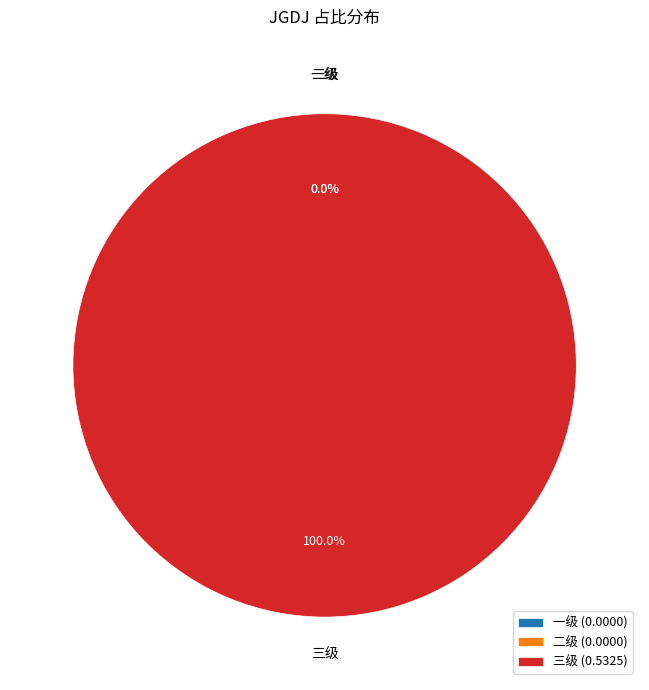

Is it true that 二级 is 0% of the pie?

True